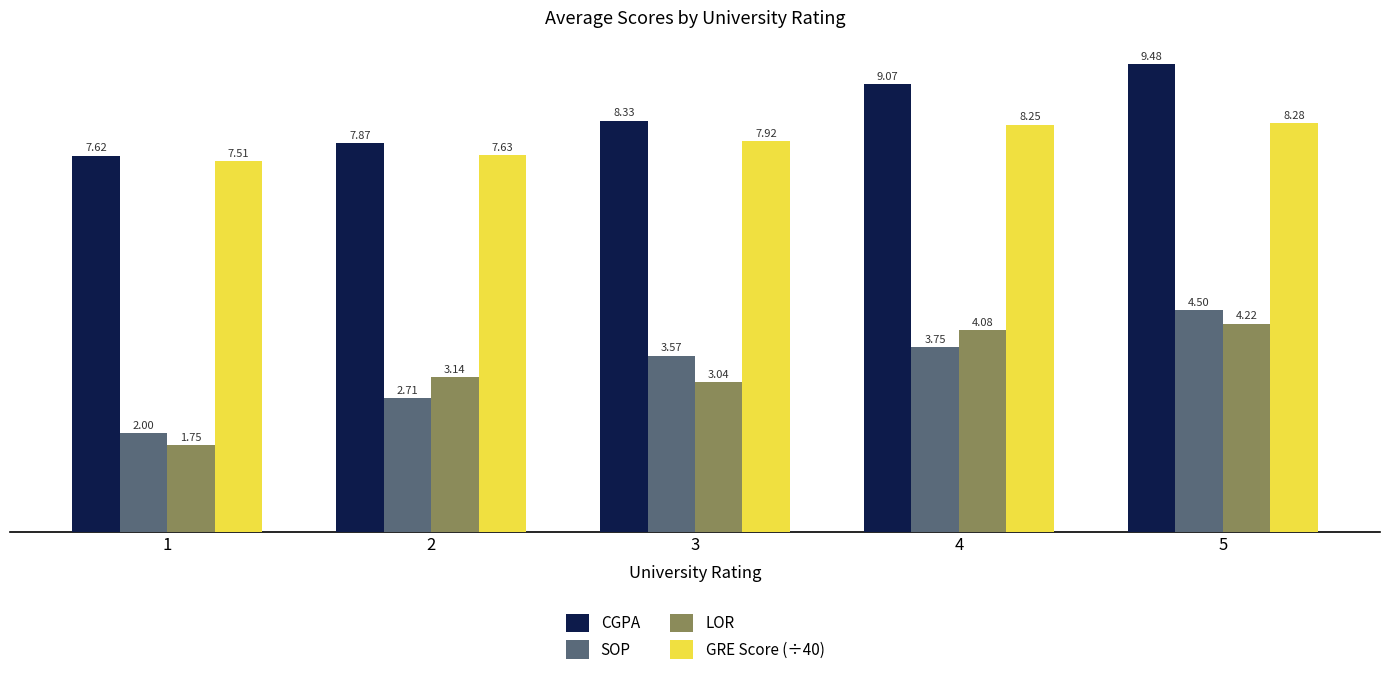

What is the total value across all series at 1?

18.9